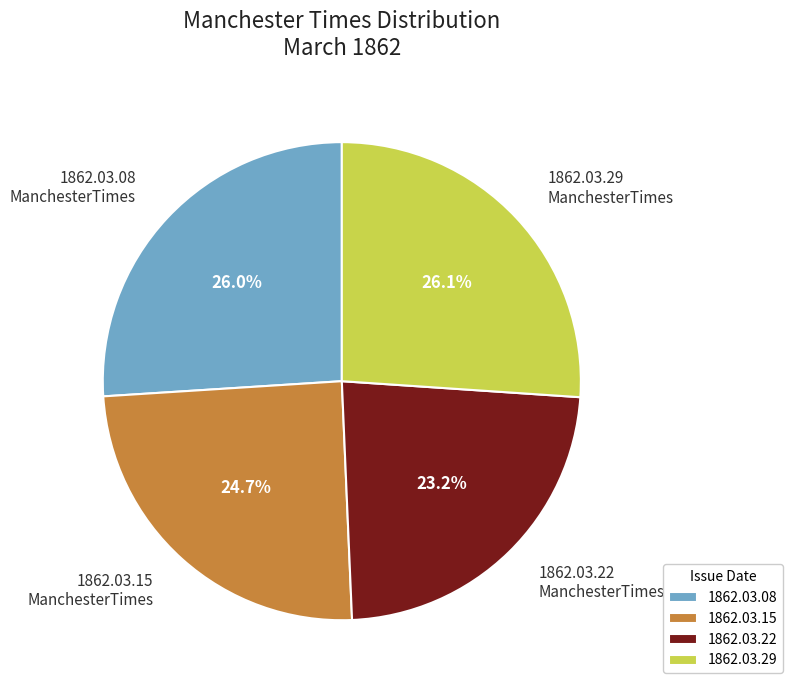

Is 1862.03.08 ManchesterTimes the majority of the pie?

No